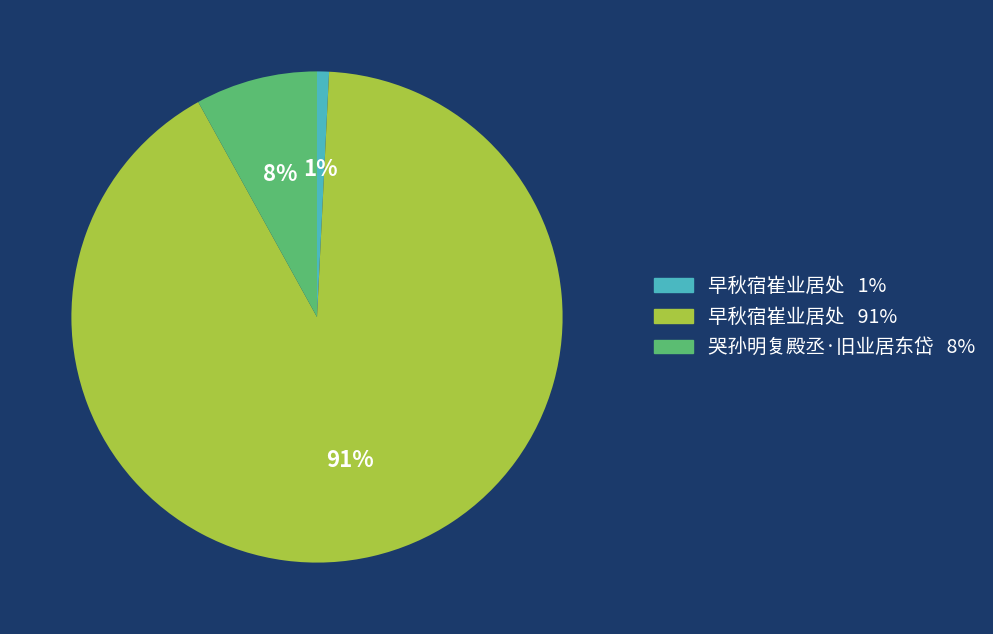

Does any single category account for the majority?

Yes